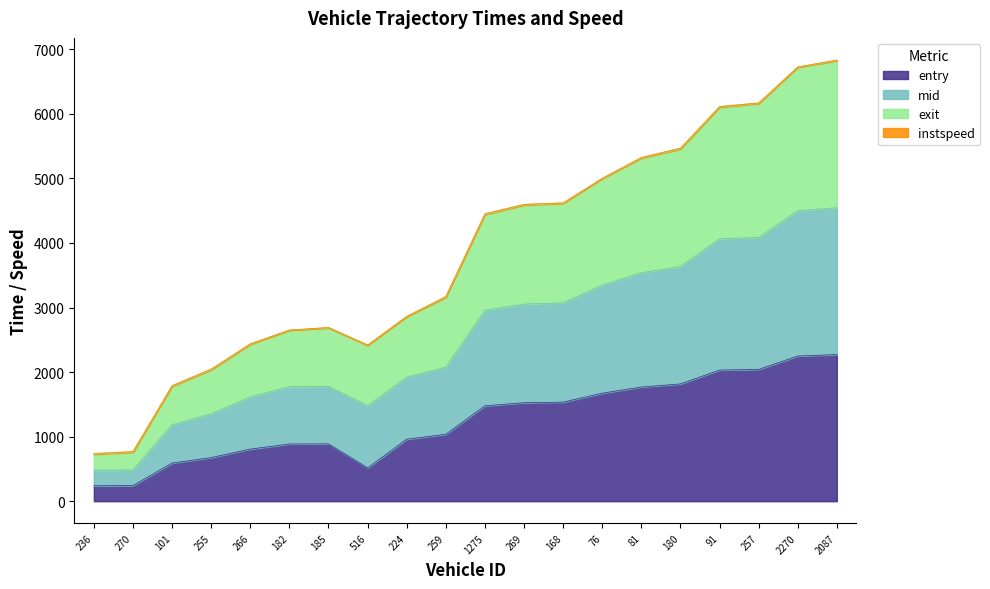

How many interior local peaks does the exit series have?

1